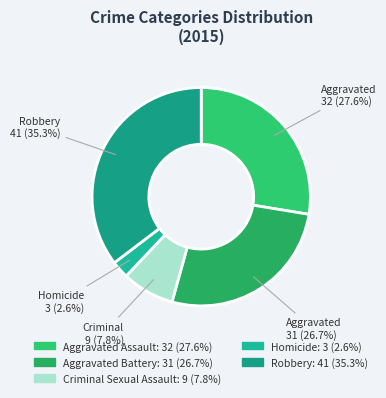

What is the ratio of the value at Homicide to the value at Robbery?

0.1